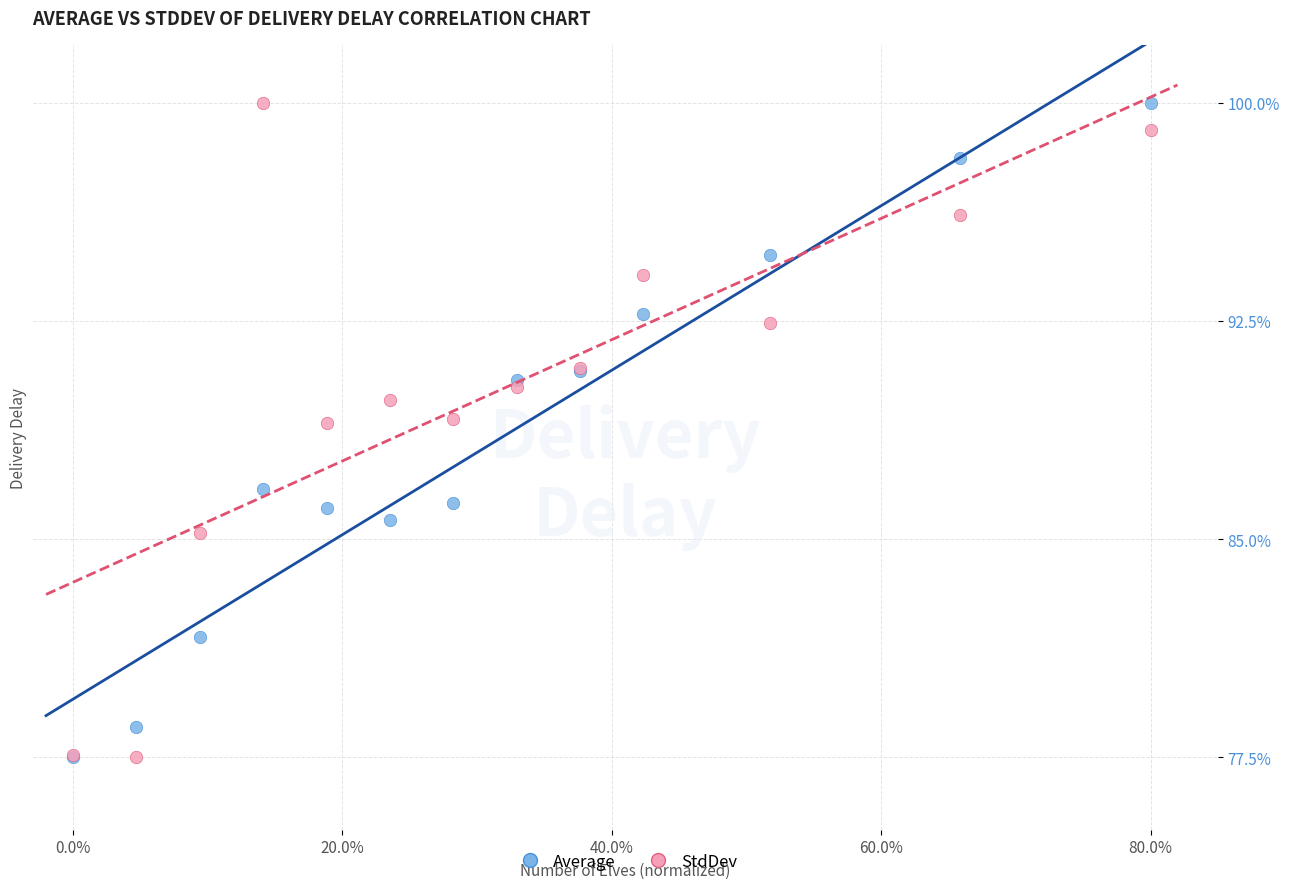

What are all the series names shown in the legend?

Average, StdDev